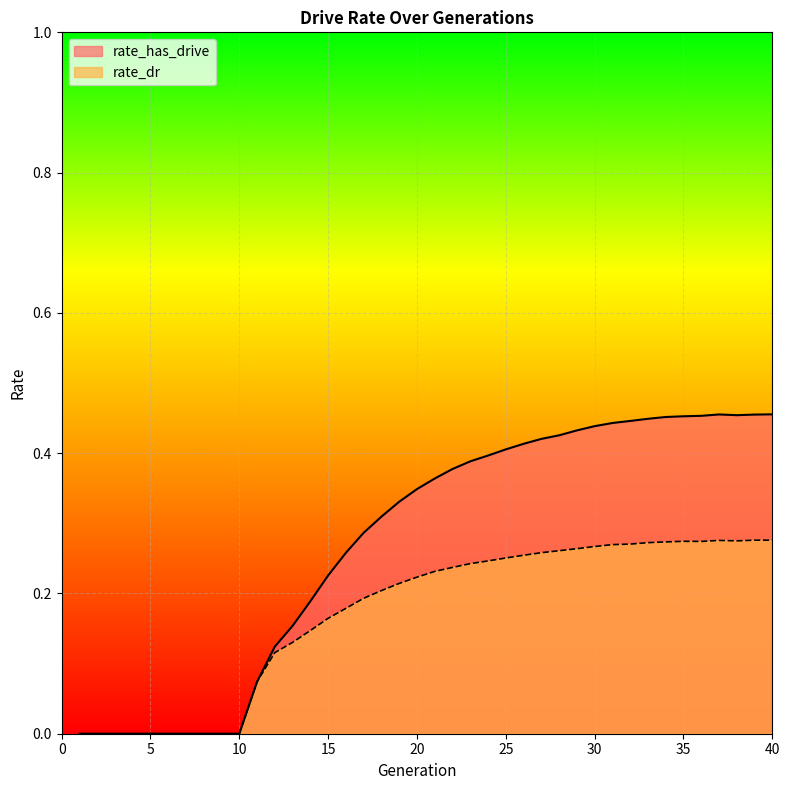

At which label does rate_dr reach its peak?

39